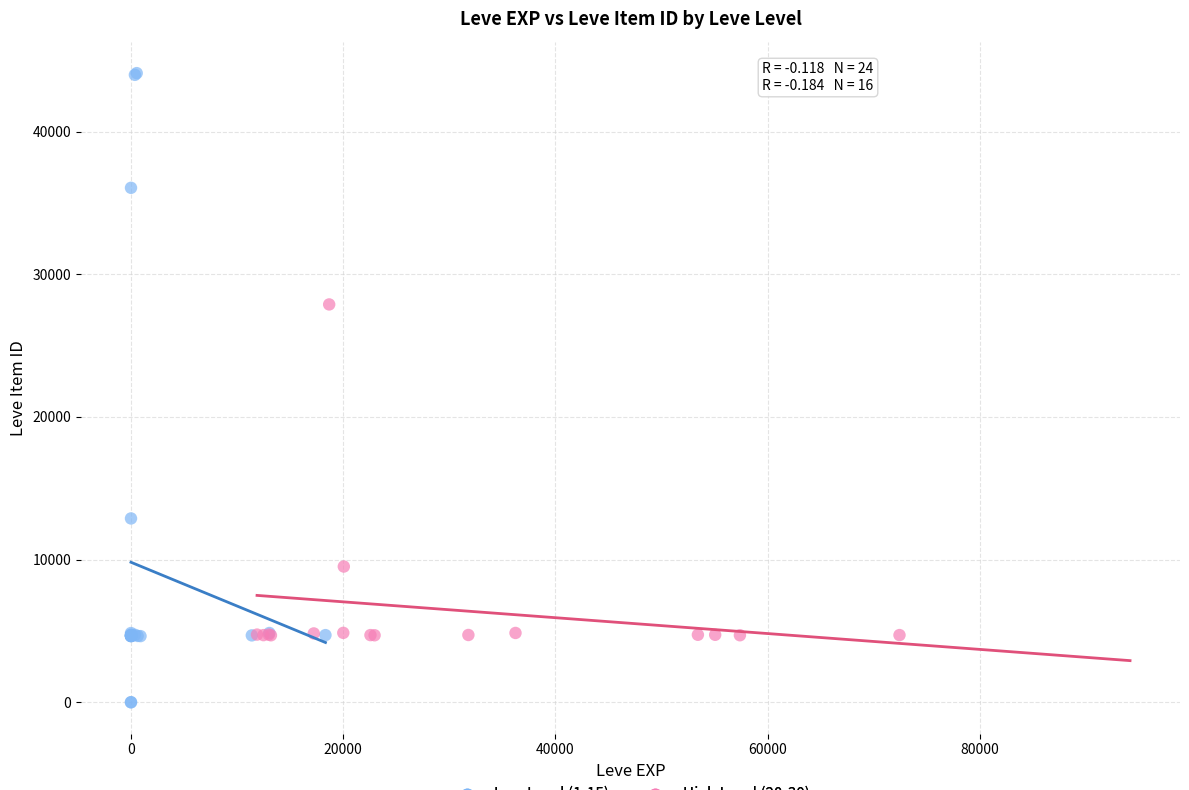

Which series reaches the maximum Y coordinate?

Low Level (1-15)